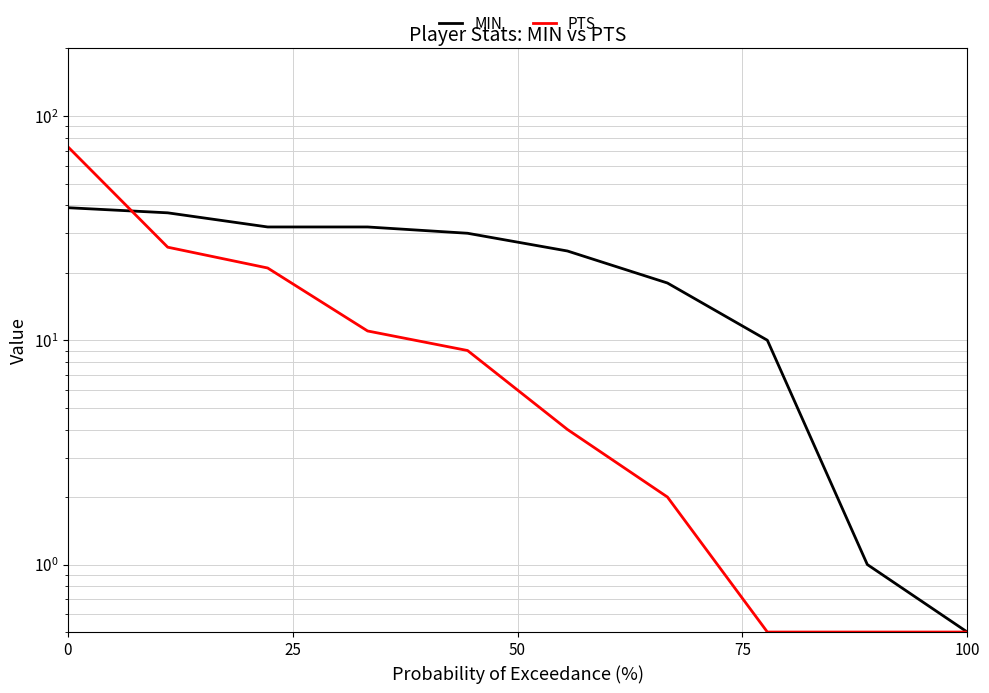

What is the maximum value for MIN?

39.0